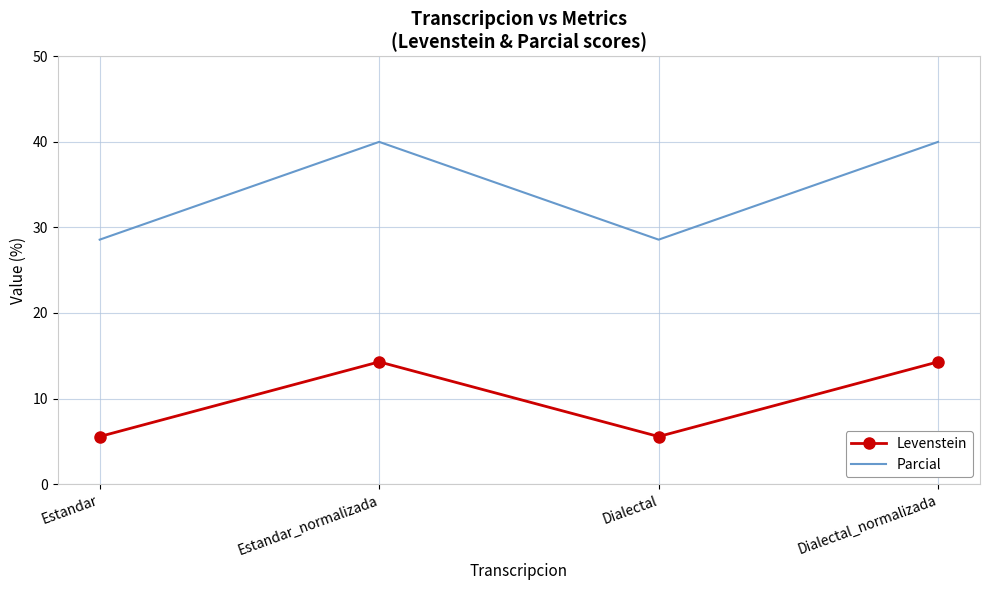

What position from the left is Estandar_normalizada?

2